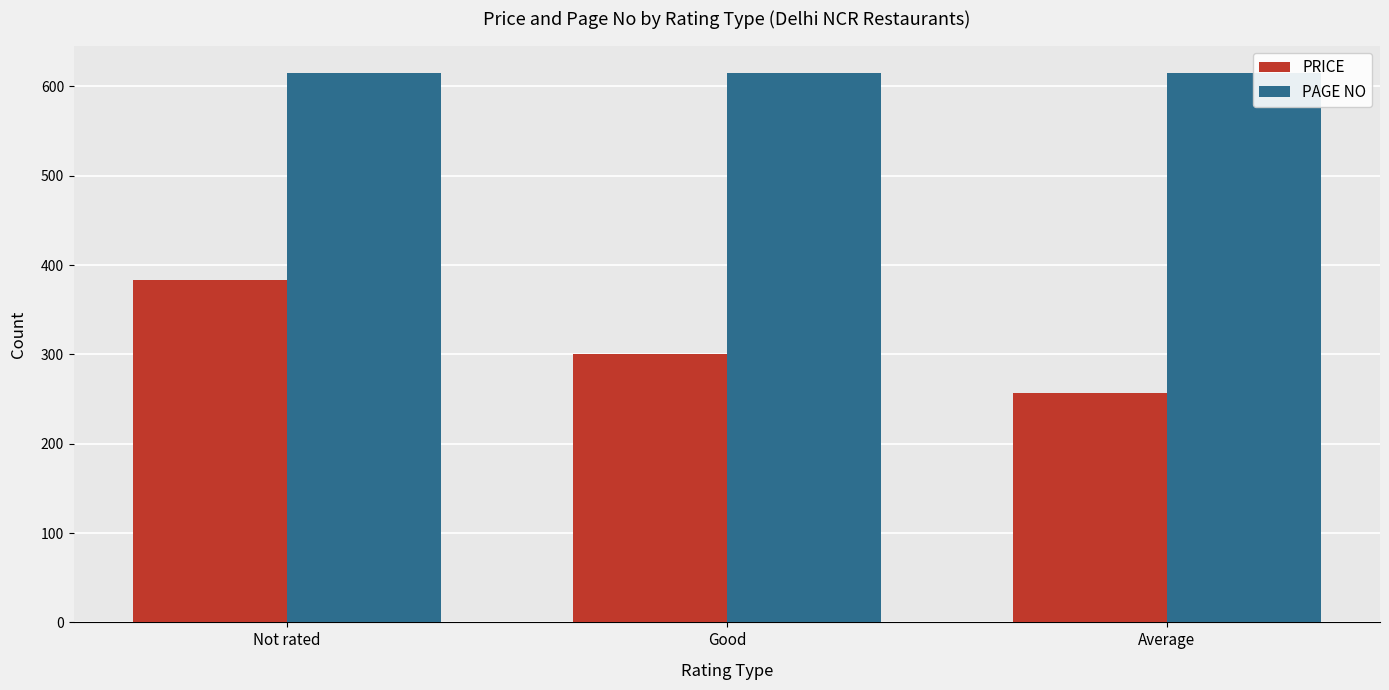

True or false: PAGE NO has a value of 1080.2 at Not rated.

False